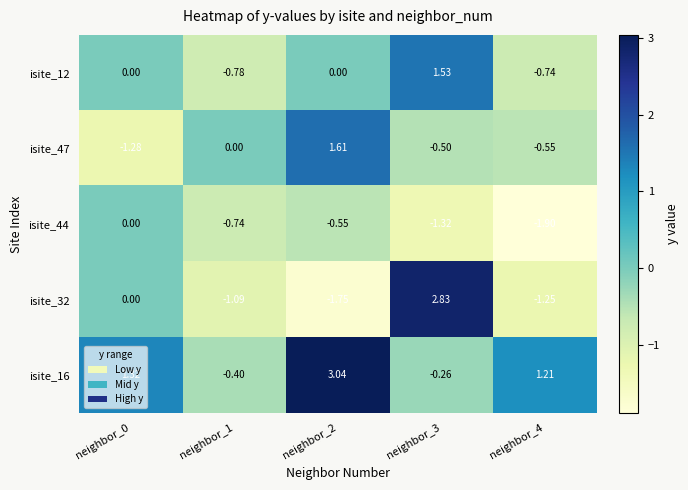

Is the value of isite_47 at neighbor_0 greater than the value of isite_44 at neighbor_1?

No